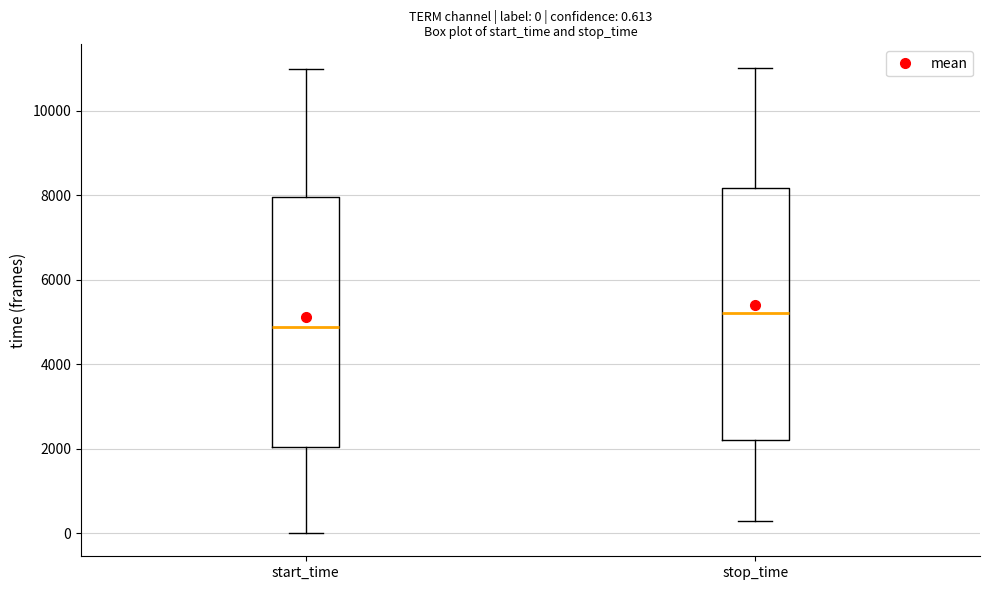

Which box has the lowest median line?

start_time